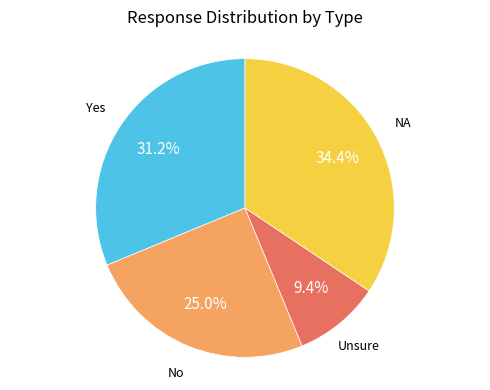

Does any single category account for the majority?

No